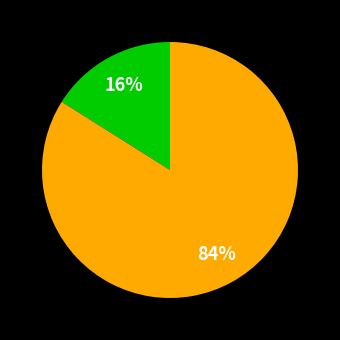

To the nearest percent, what is the difference between the largest and smallest slice percentages?

68%